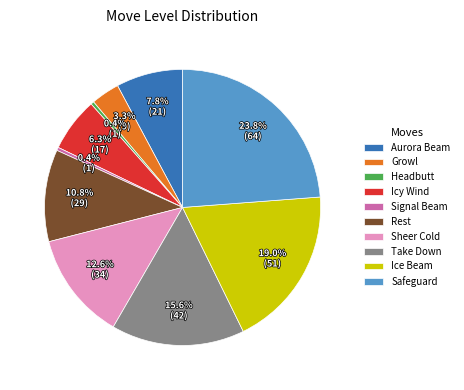

The Take Down slice represents 21% of the pie. True or false?

False